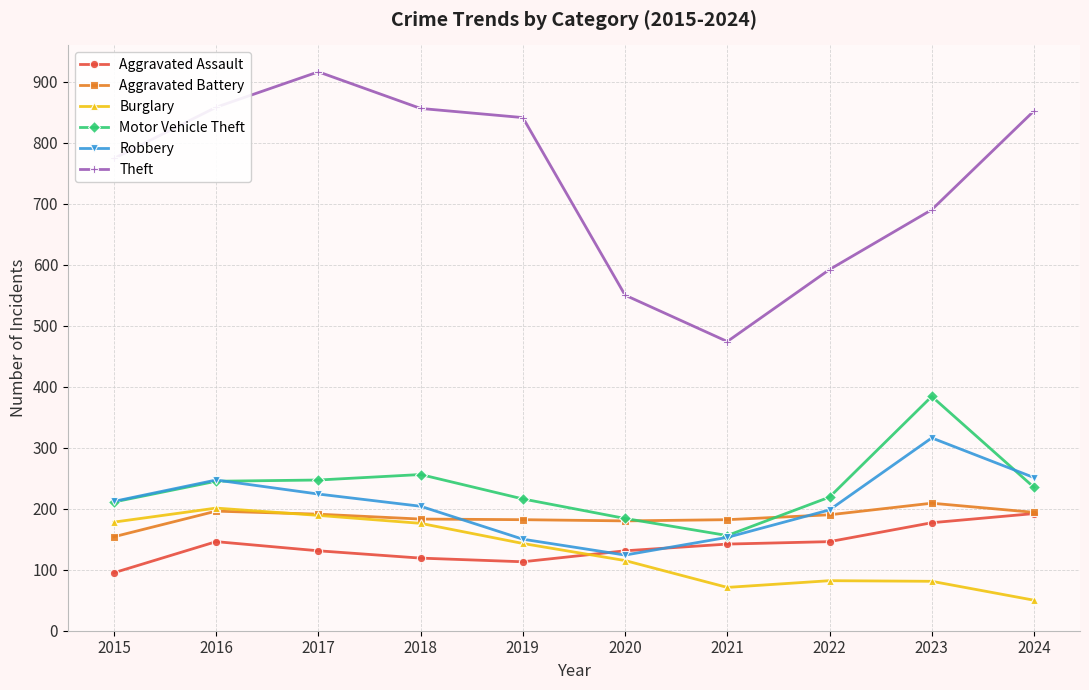

In Burglary, how many points are higher than both neighbors (excluding endpoints)?

2